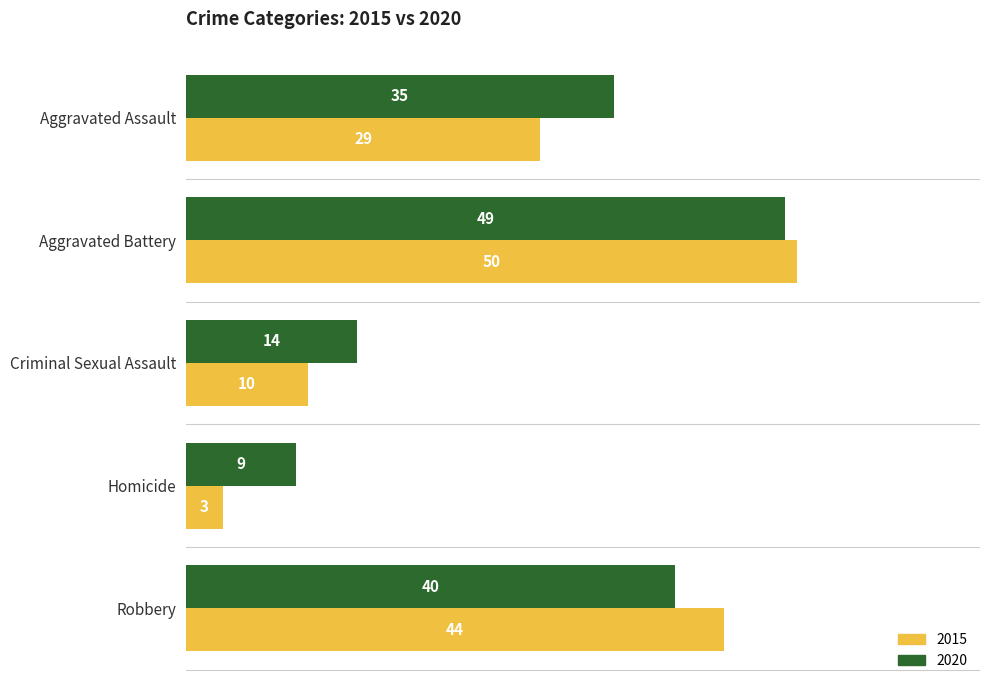

Rank the series by their maximum value, from lowest to highest.

2020, 2015